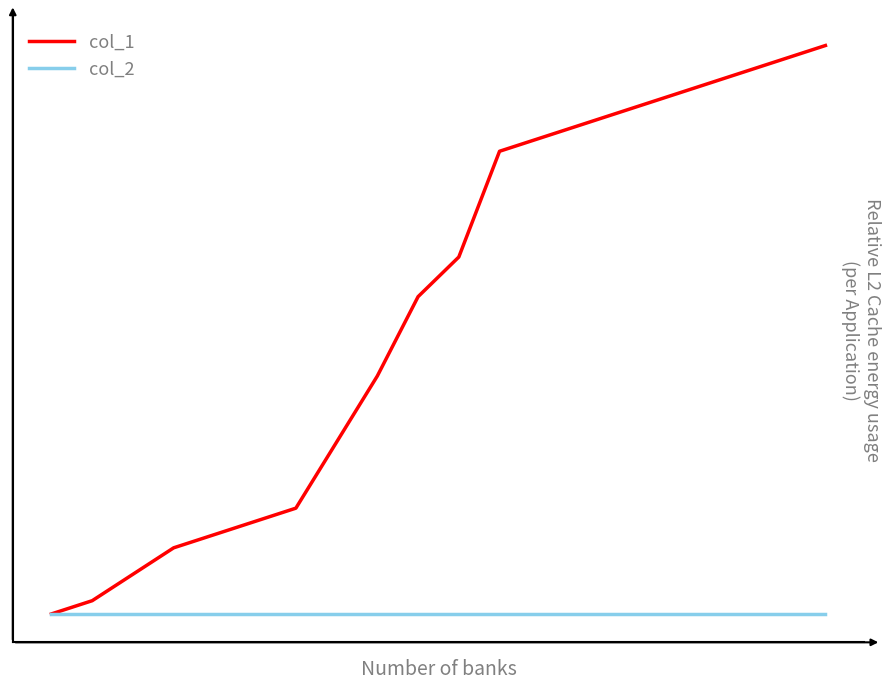

Reading left to right, transcribe all the data shown in this chart.

col_1: 0=0	1=1	2=3	3=5	4=6	5=7	6=8	7=13	8=18	9=24	10=27	11=35	12=36	13=37	14=38	15=39	16=40	17=41	18=42	19=43
col_2: 0=0	1=0	2=0	3=0	4=0	5=0	6=0	7=0	8=0	9=0	10=0	11=0	12=0	13=0	14=0	15=0	16=0	17=0	18=0	19=0